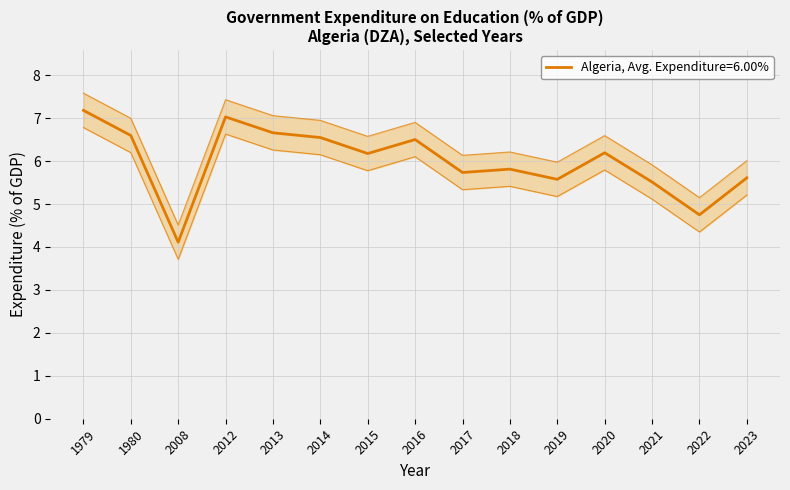

True or false: the data shows 3.7 at 2008.

True